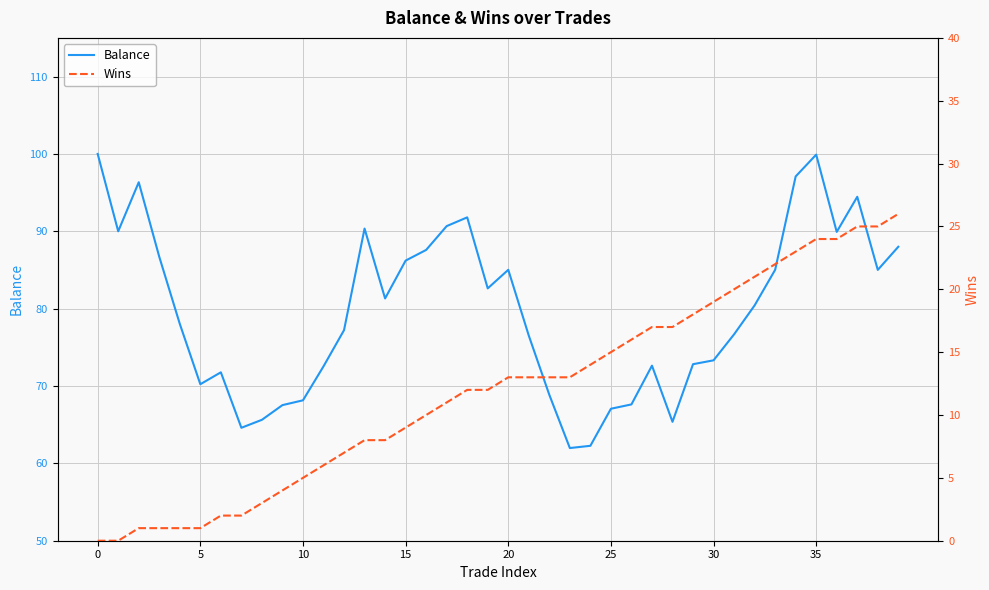

What is the label of the 17th point from the left?

16